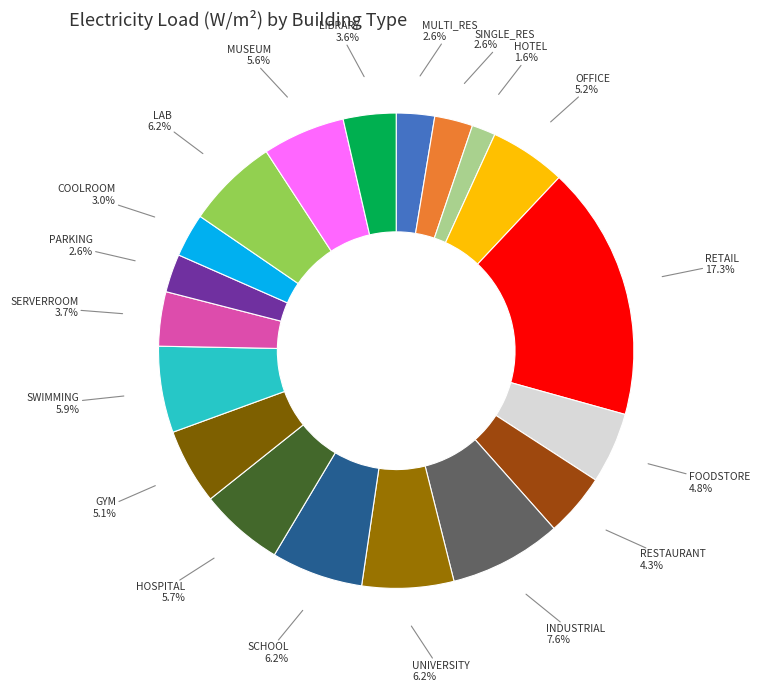

How much of the chart is everything except SINGLE_RES?

97.4%